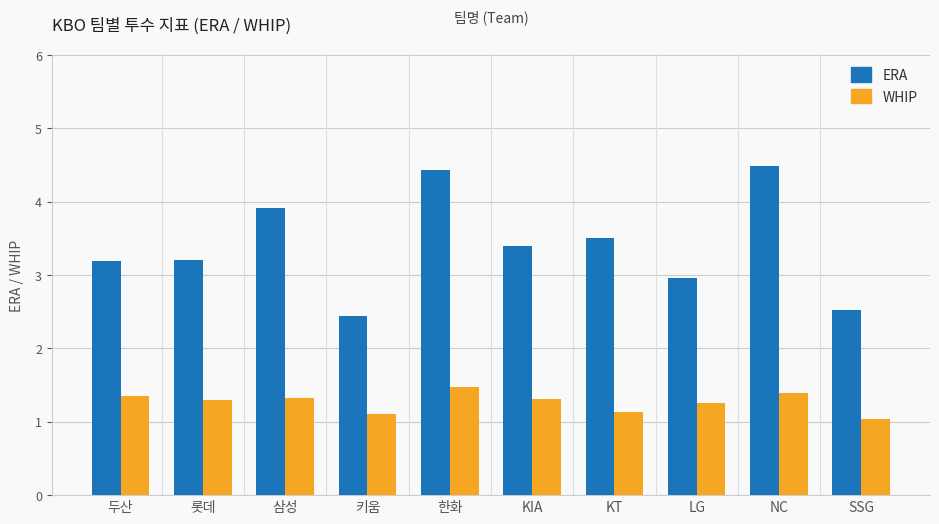

Which series has the widest spread of values?

ERA